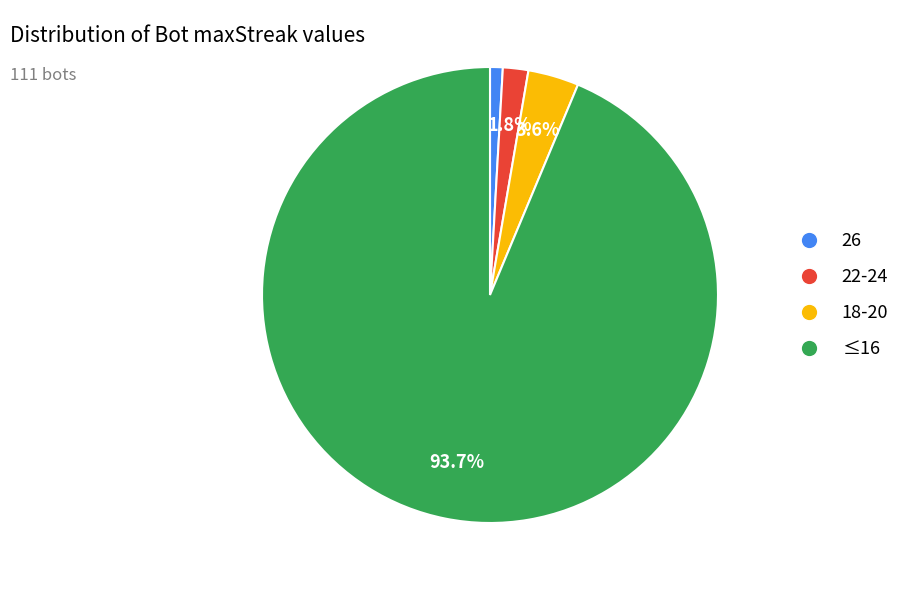

Does any single category account for the majority?

Yes